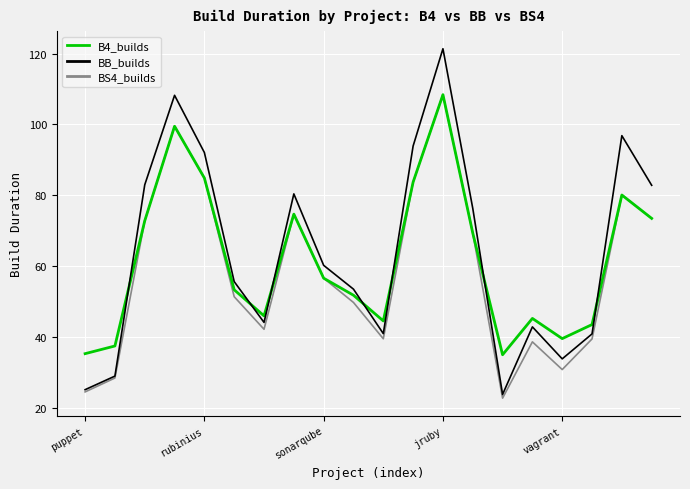

In BB_builds, how many points are lower than both neighbors (excluding endpoints)?

4